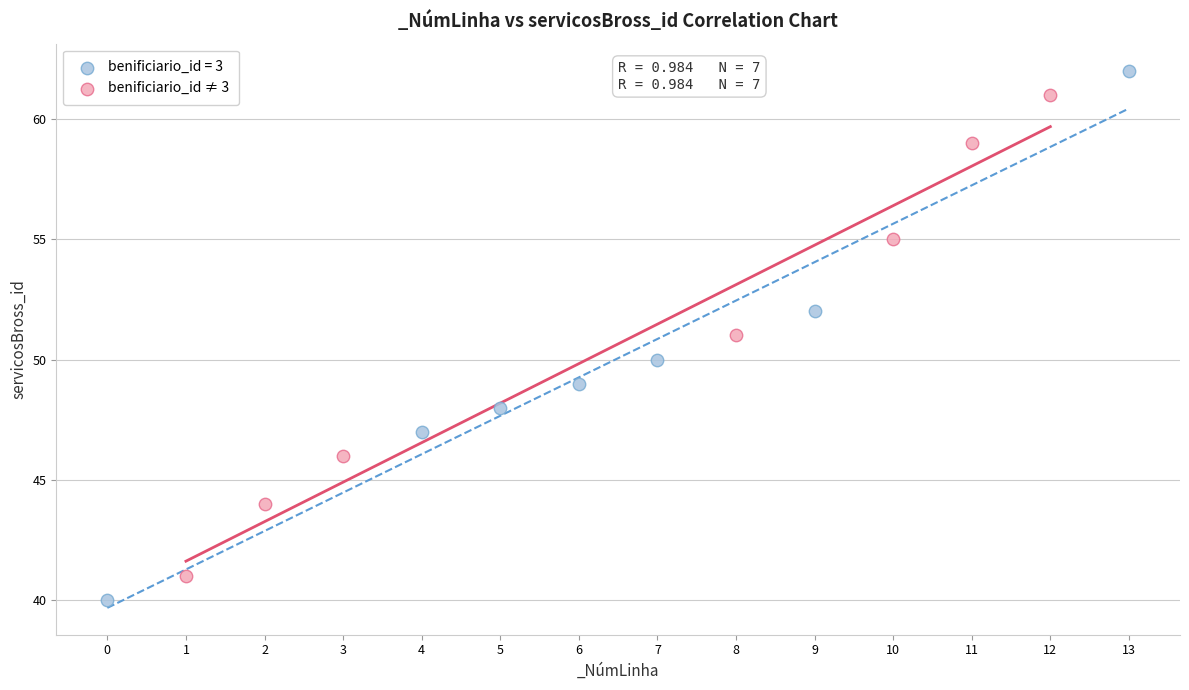

Which series contains the lowest Y value?

benificiario_id = 3